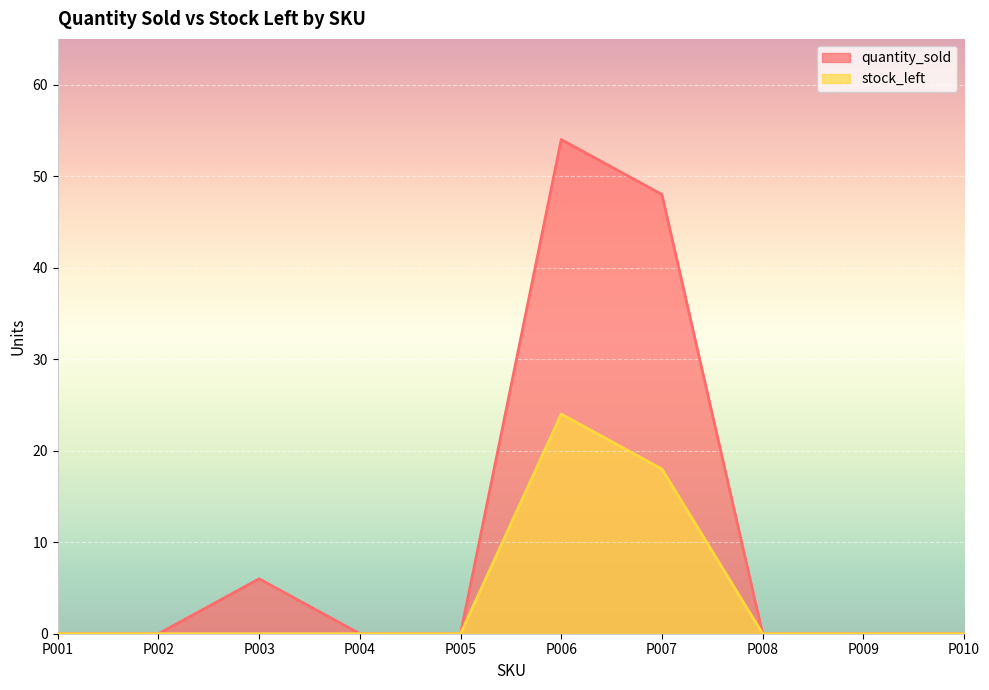

True or false: quantity_sold has more than 0 points higher than both neighbors.

True